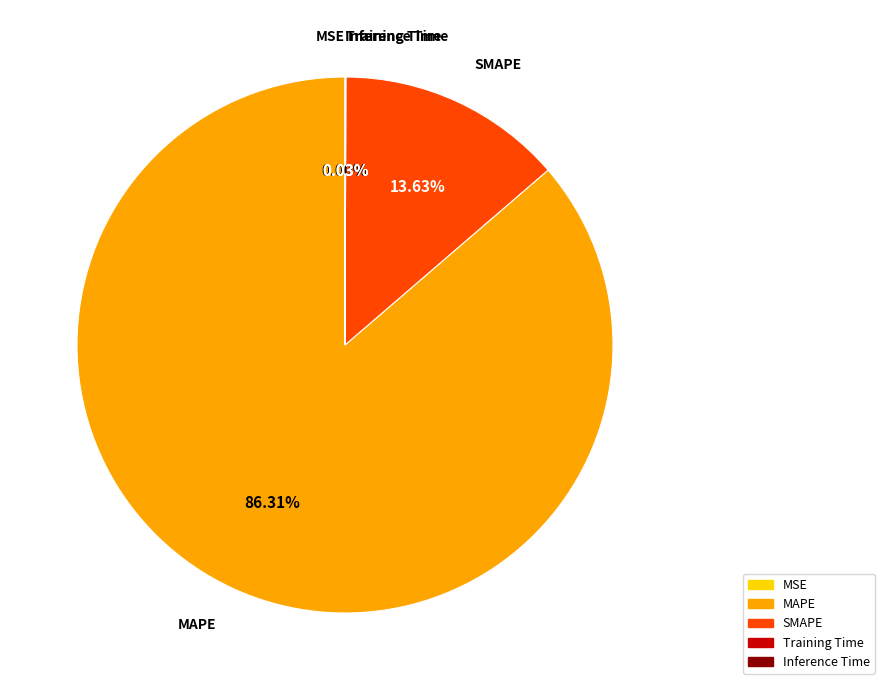

Is it true that SMAPE is 14% of the pie?

True